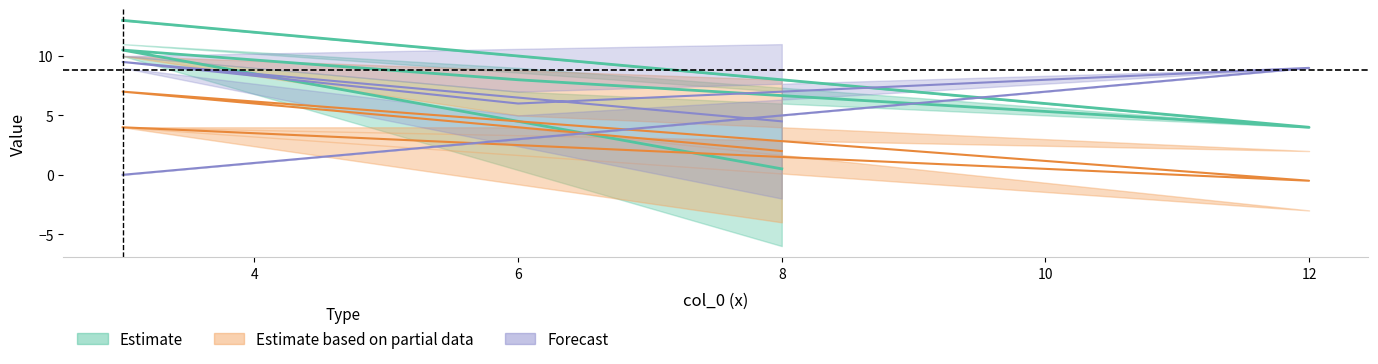

The value of col_1 at 3 is 11. True or false?

True